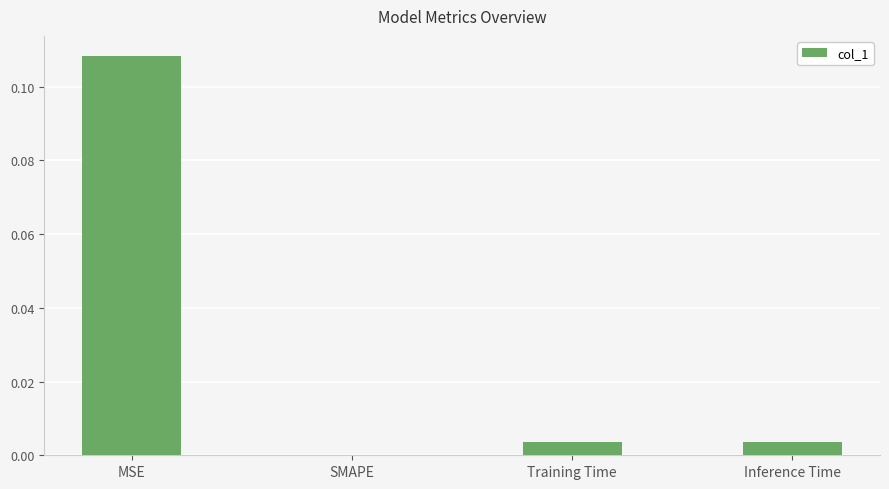

Between SMAPE and Inference Time, which is larger?

Inference Time